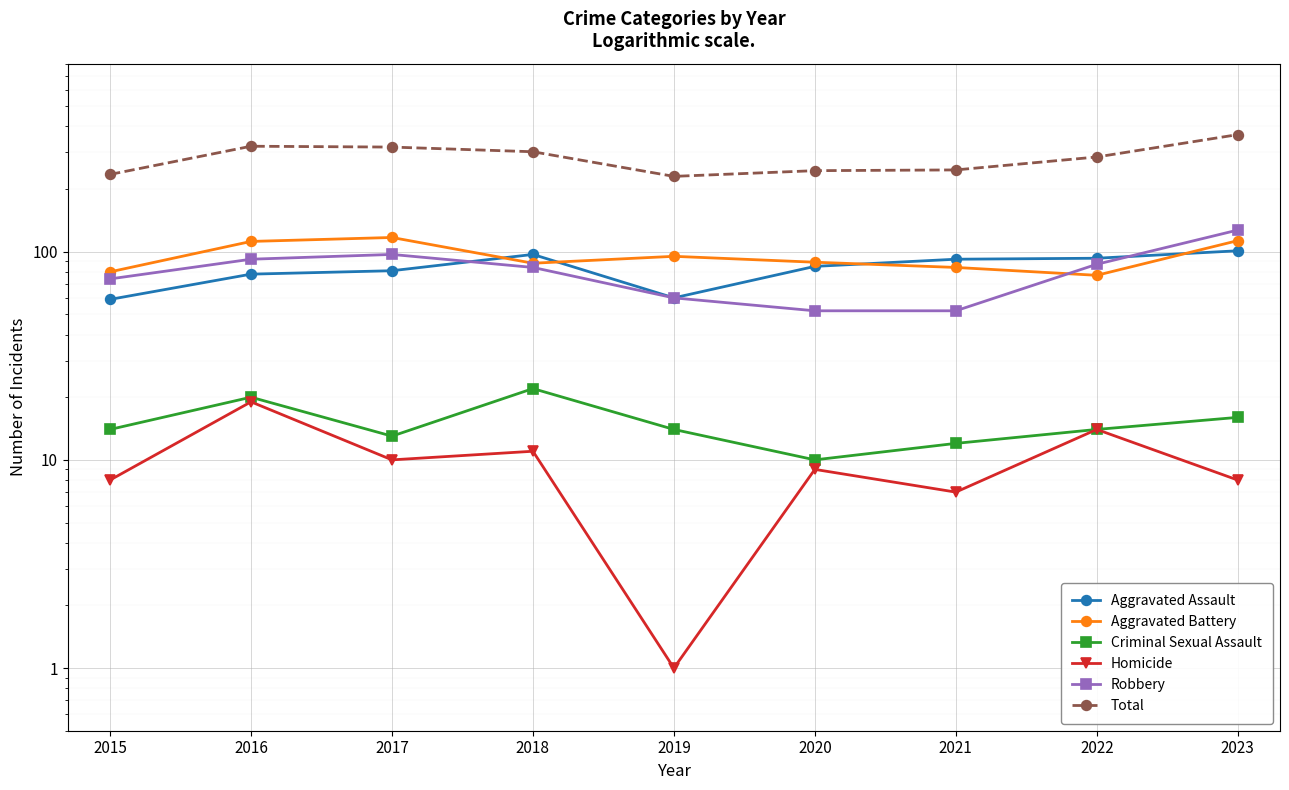

How many values in the Robbery series exceed 84?

4